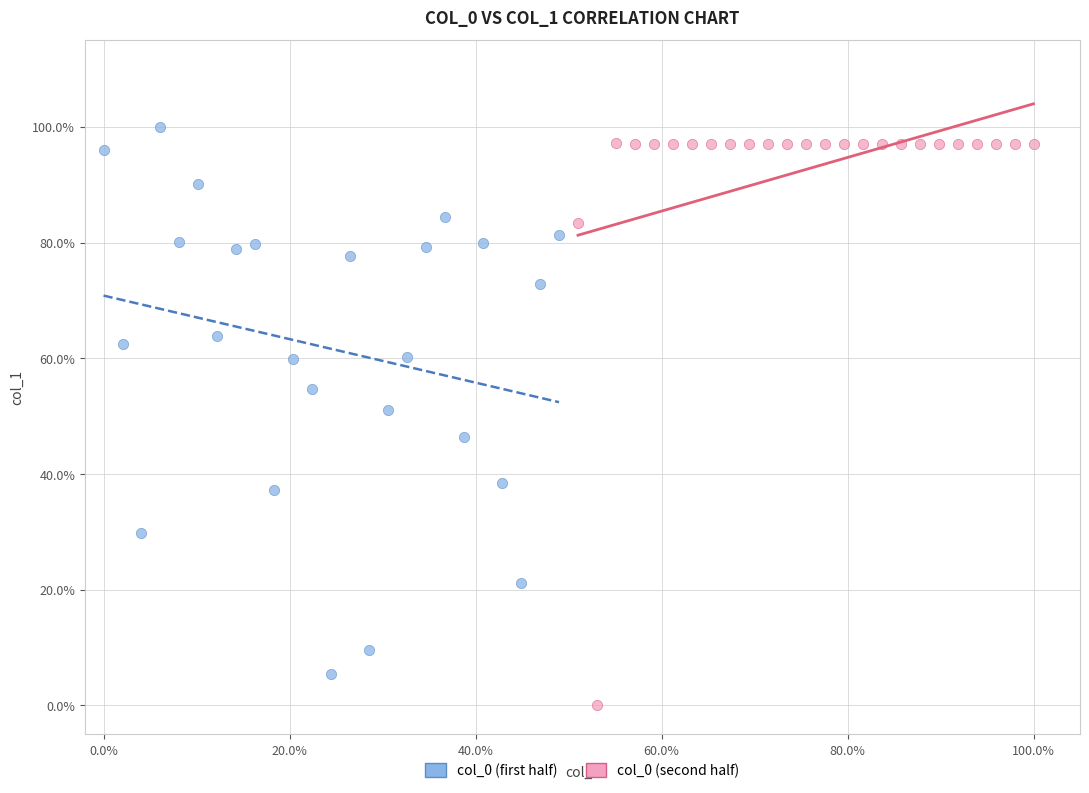

Which series reaches the maximum Y coordinate?

col_0 (first half)